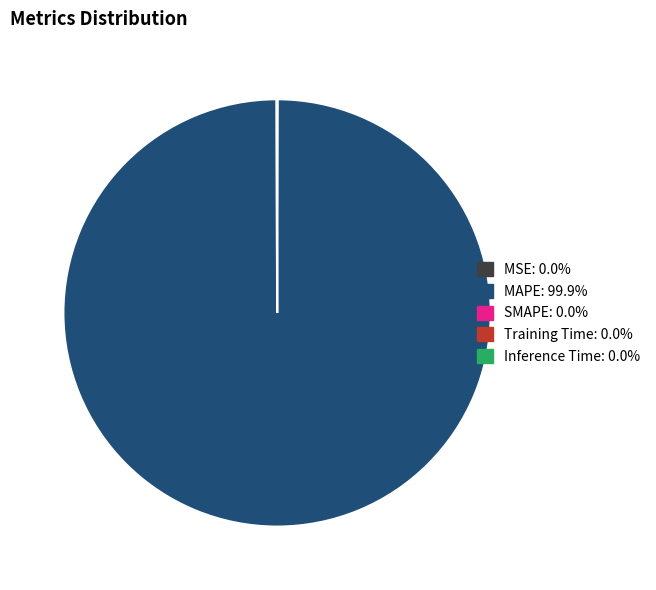

Does any single category account for the majority?

Yes